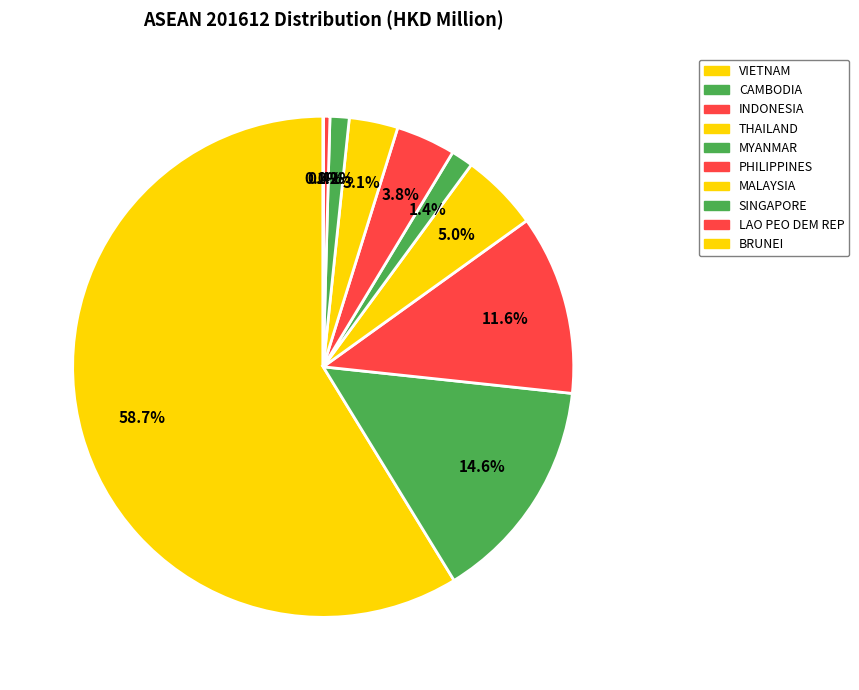

What portion of the pie excludes THAILAND?

95.0%